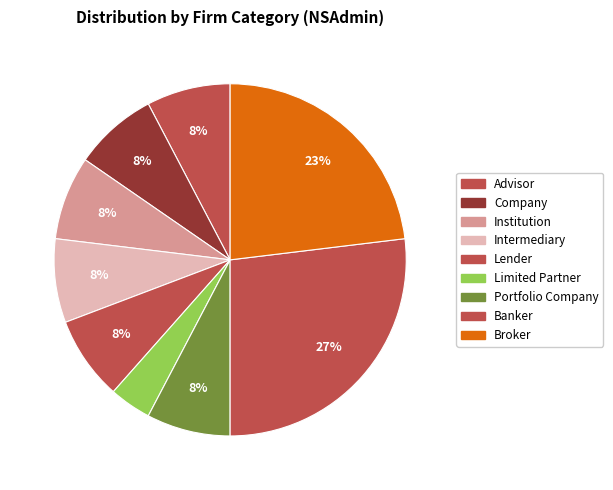

What is the change in value from Company to Limited Partner?

-5